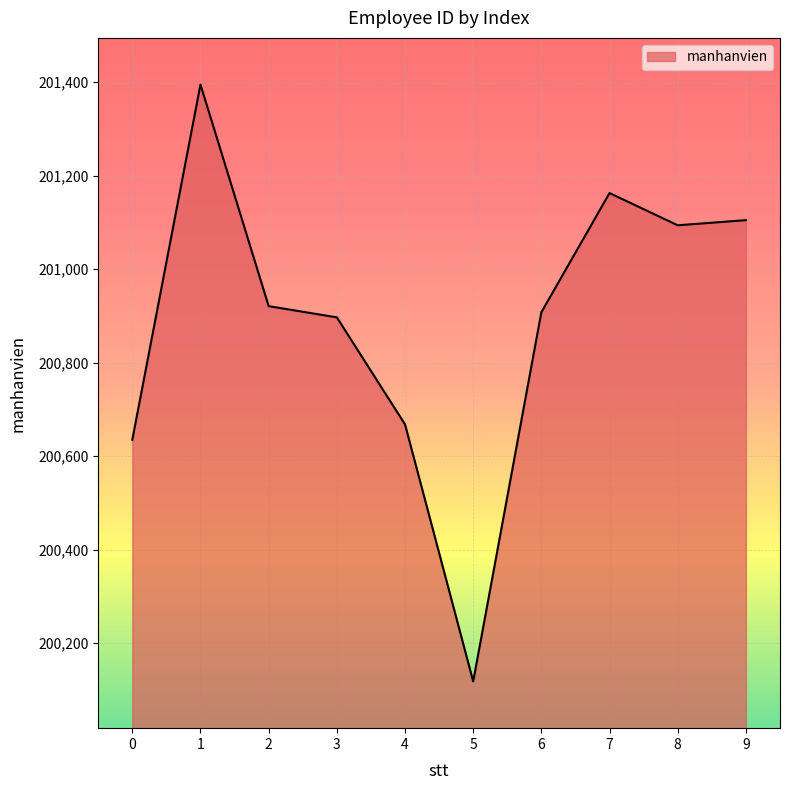

What is the ratio of the value at 3 to the value at 2?

1.0